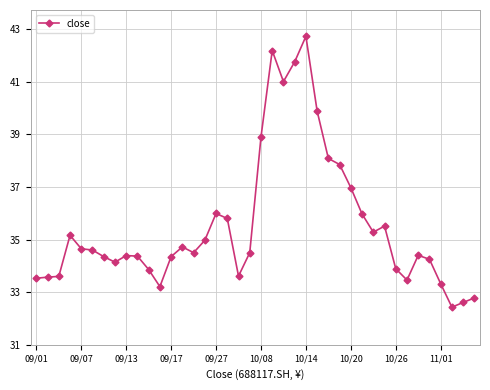

What is the average value?

35.5